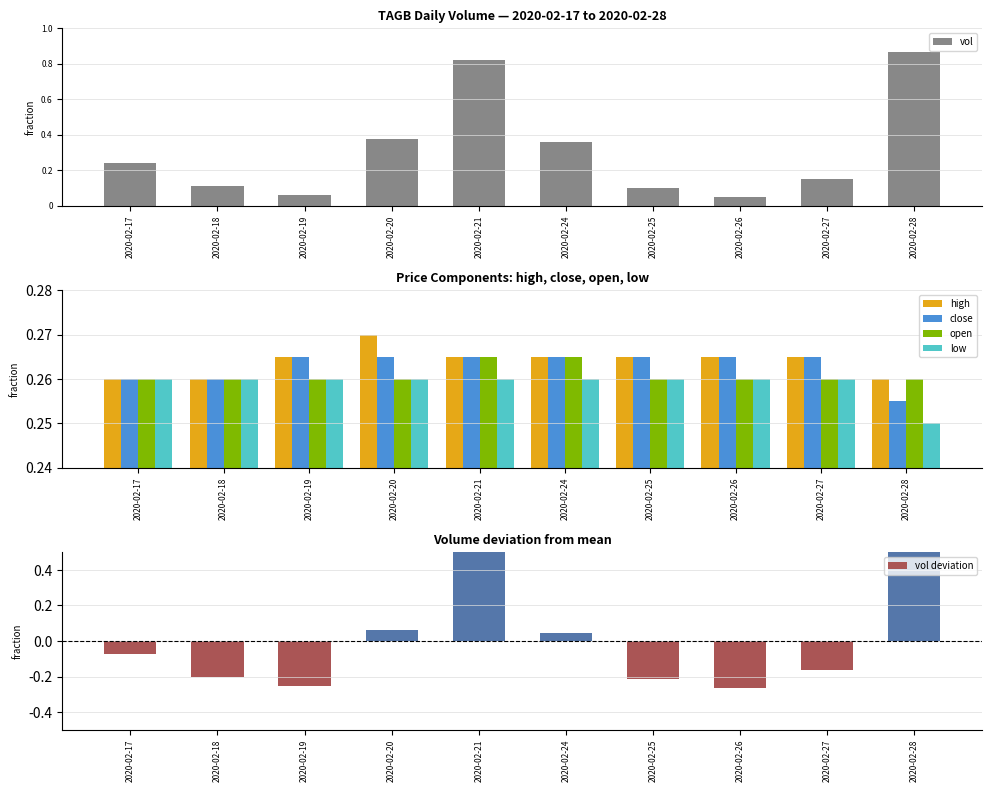

What are all the series names shown in the legend?

vol, high, close, open, low, vol deviation